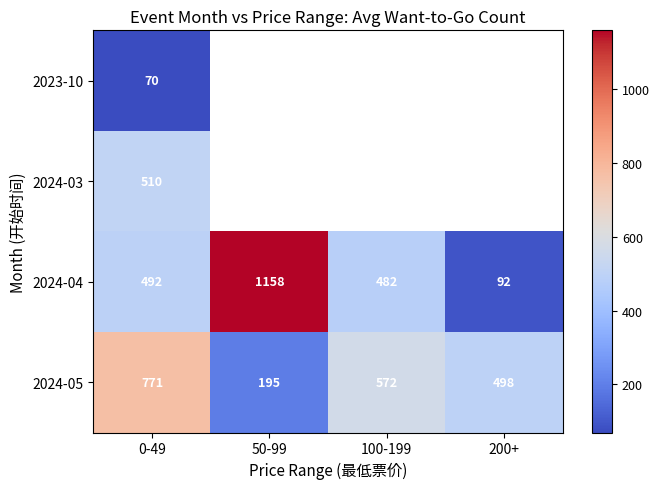

Is the value of 2024-04 at 0-49 greater than the value of 2024-05 at 50-99?

Yes